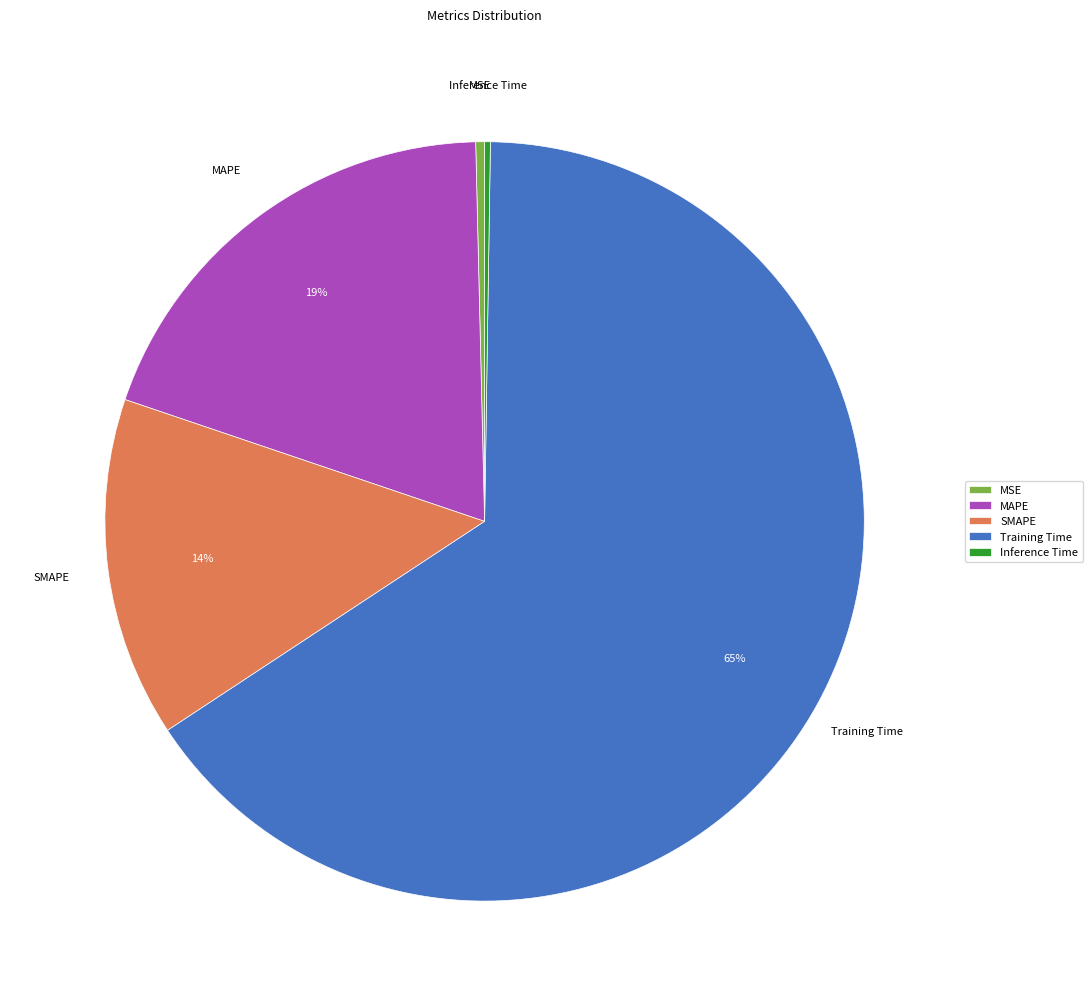

Do MAPE and SMAPE together represent more than half of the pie?

No